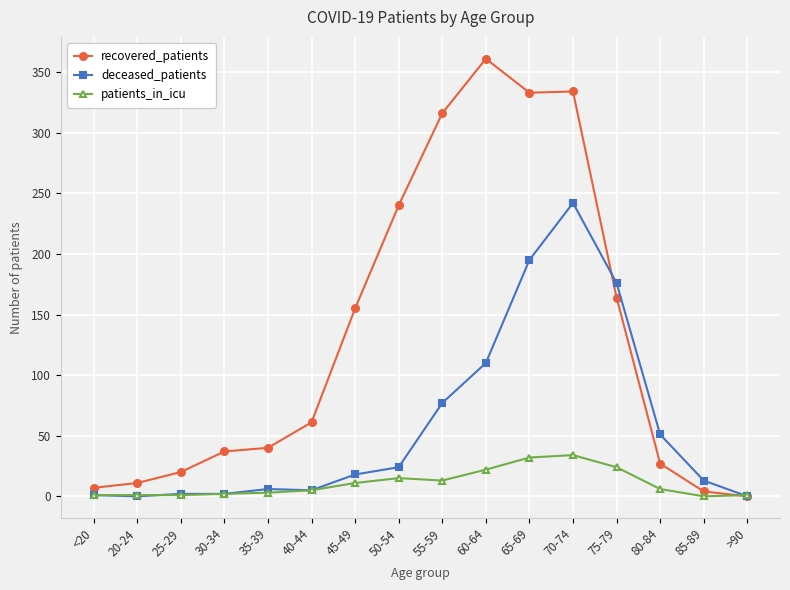

How many lines are shown in the chart?

3